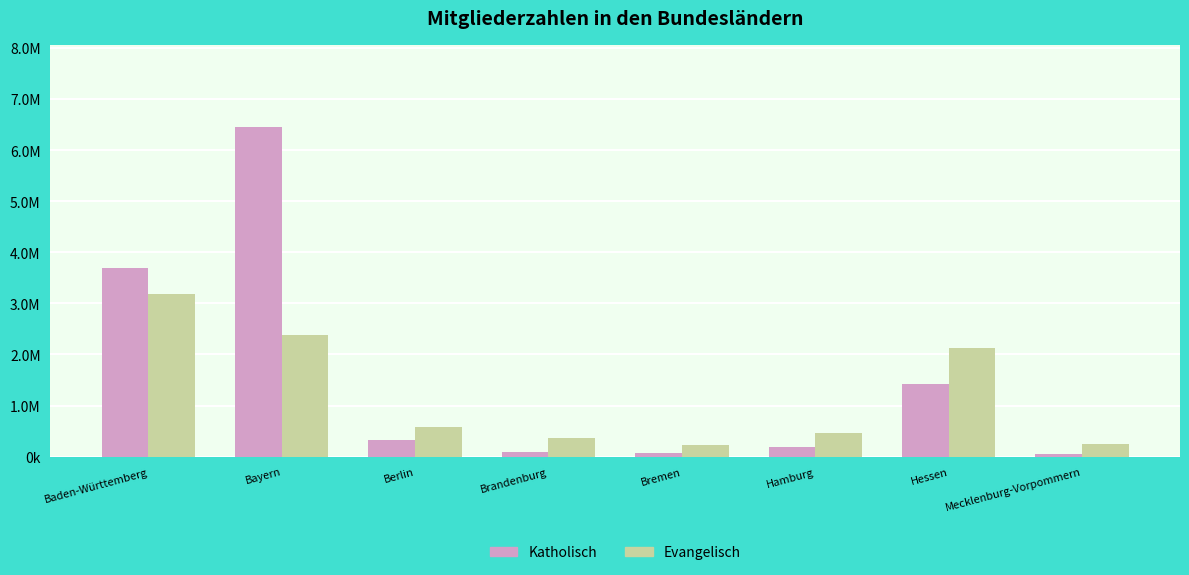

Is it true that Katholisch equals 1332120 at Baden-Württemberg?

False